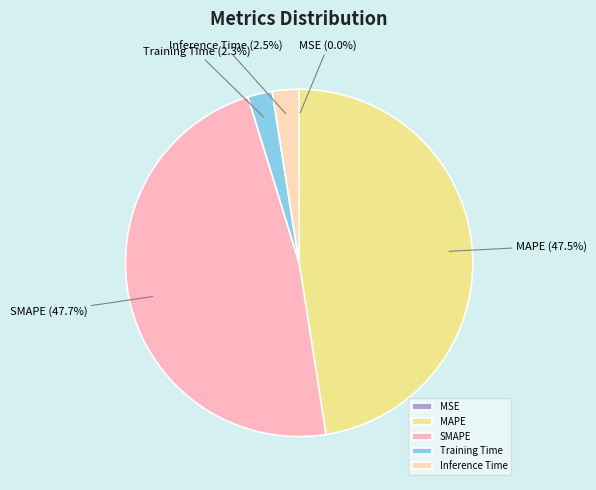

What percentage do SMAPE and Inference Time together represent?

50.2%